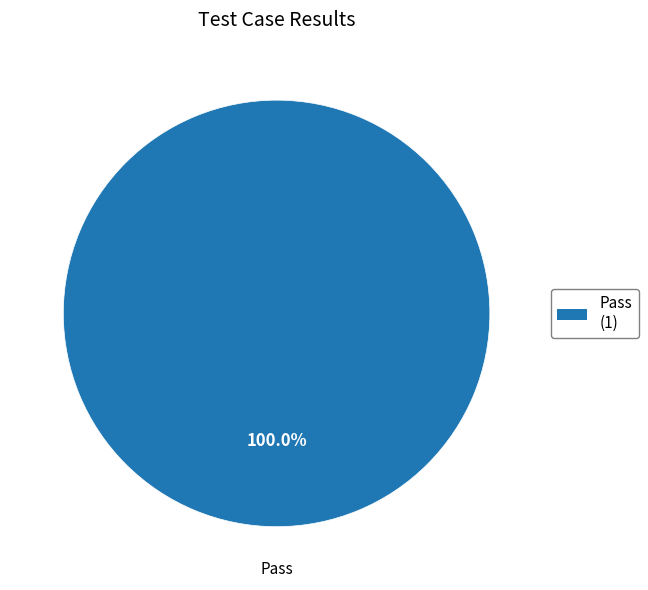

Count the number of slices in the pie.

1